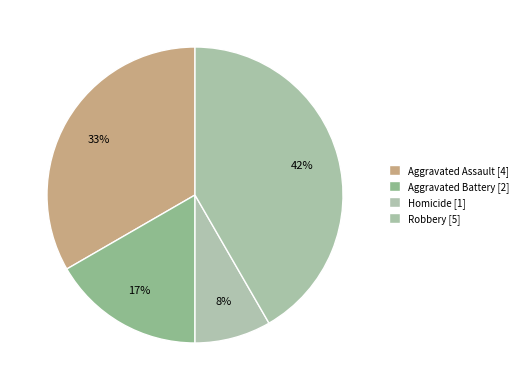

How many segments does this pie chart have?

4